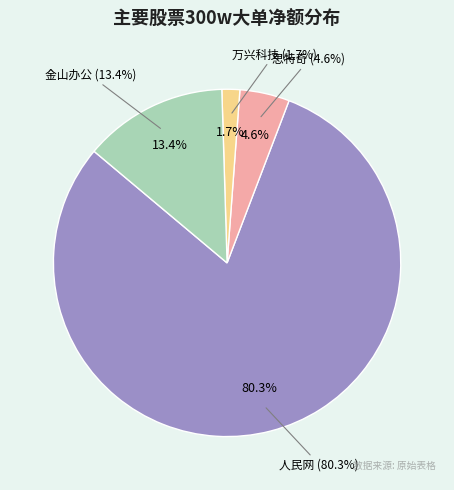

Does 人民网 account for over 50% of the chart?

Yes